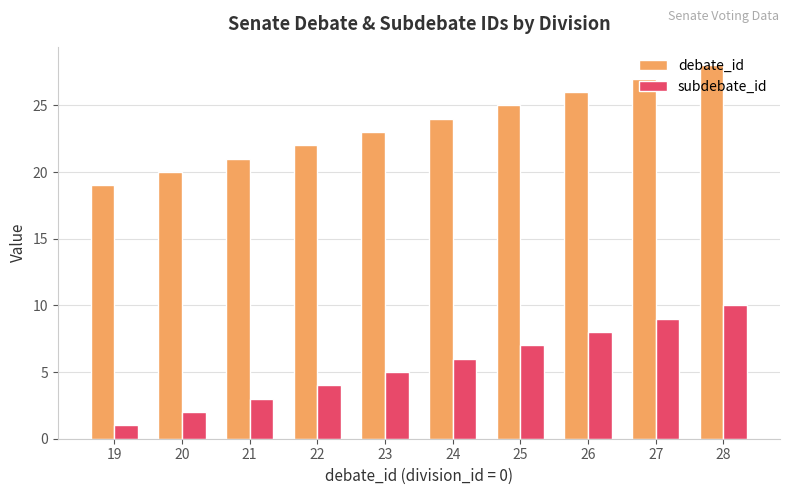

How many series are shown in this chart?

2